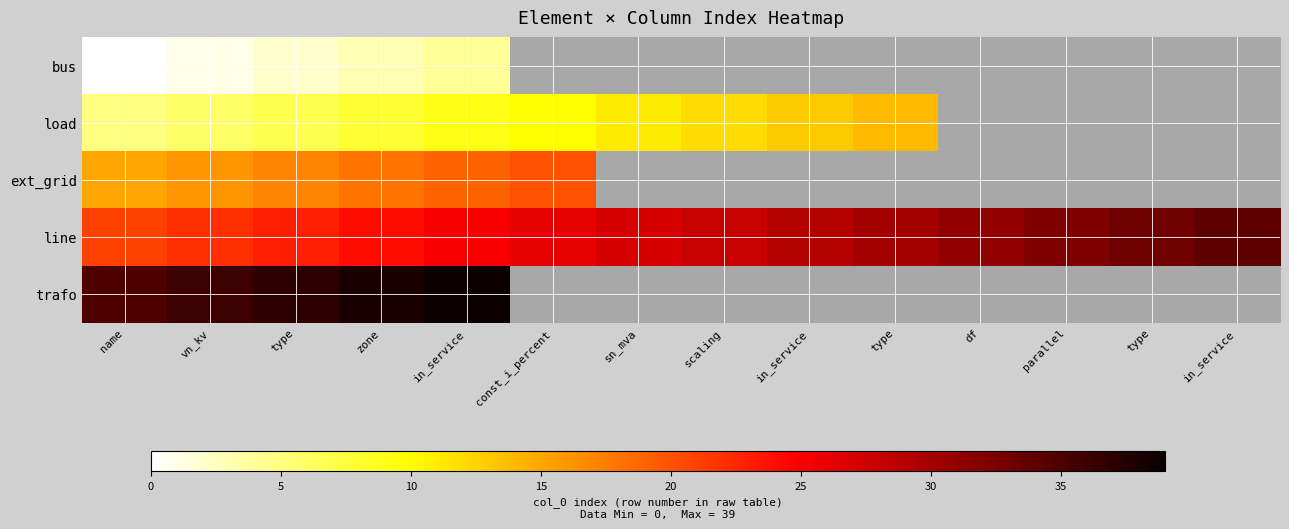

Which series has the largest total across all categories?

line